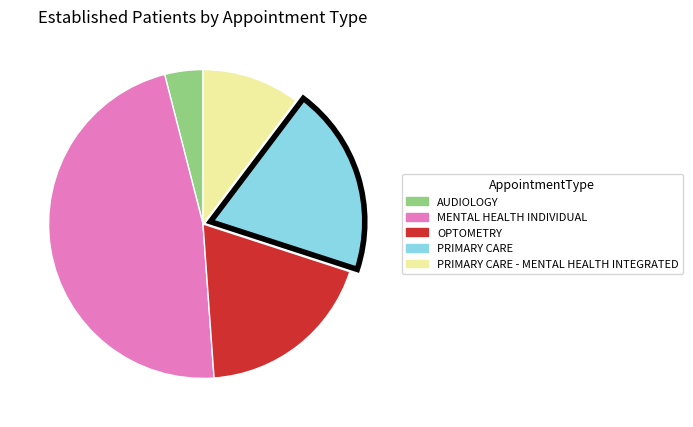

Count the number of slices in the pie.

5